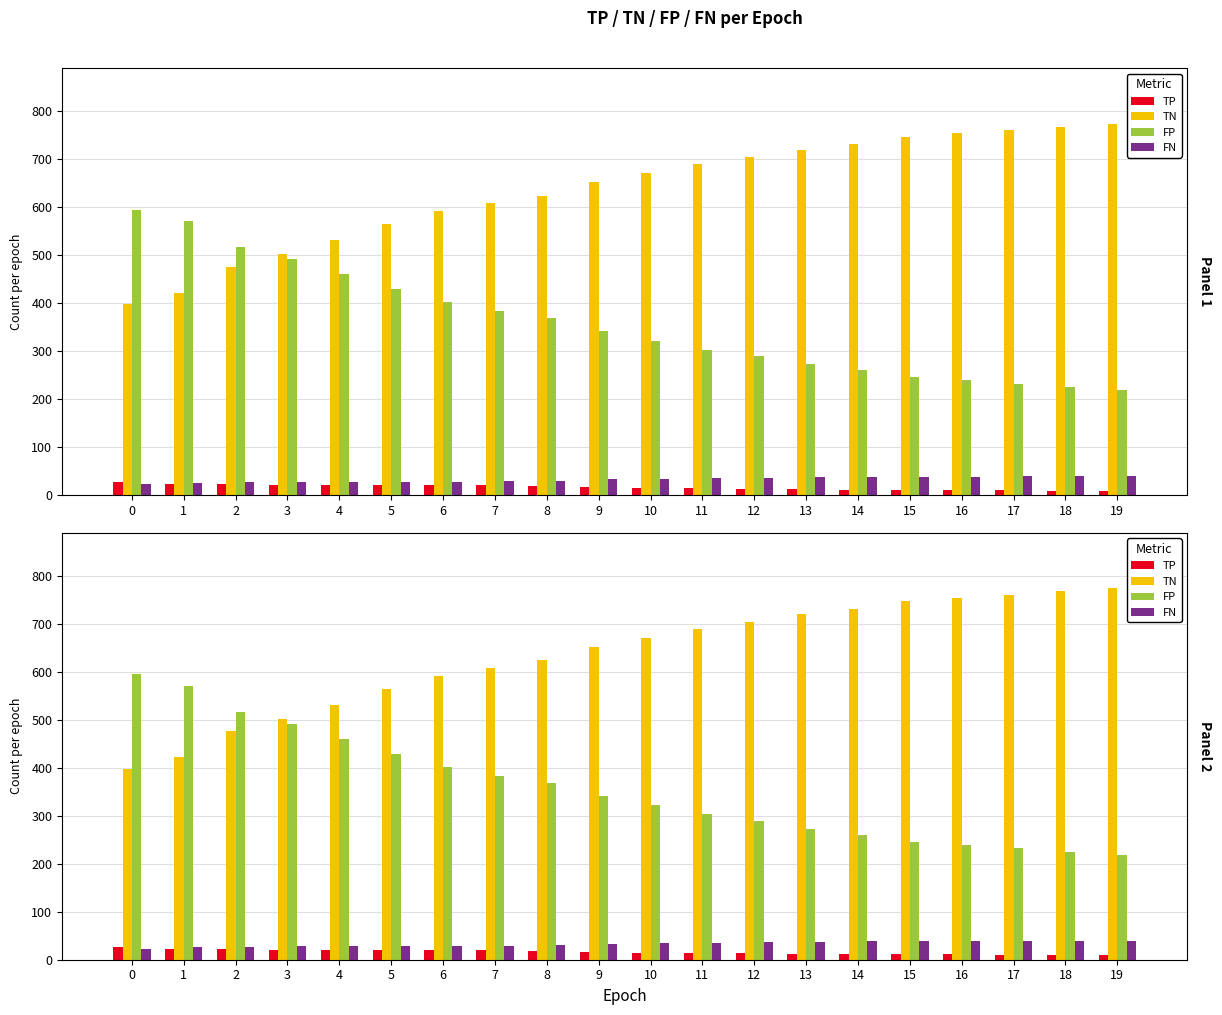

What is the maximum value shown in the chart?

774